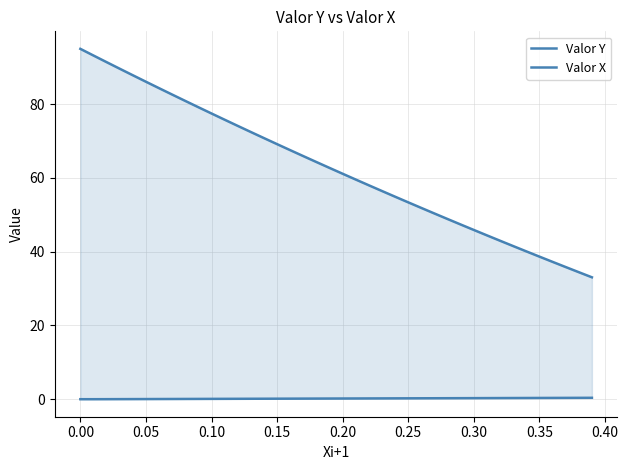

List the series in order of their overall mean, lowest first.

Valor X, Valor Y